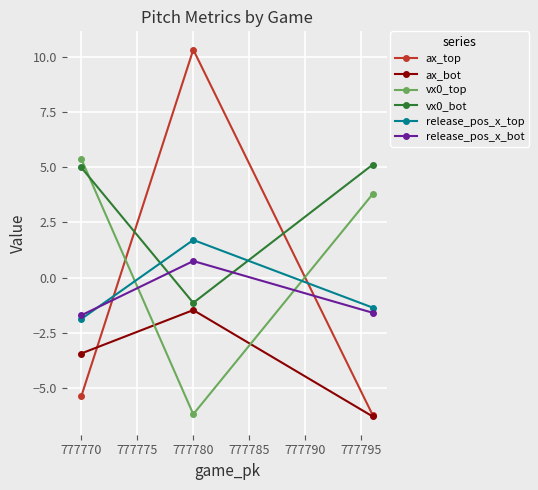

The value of release_pos_x_top at 777770 is -3.3. True or false?

False